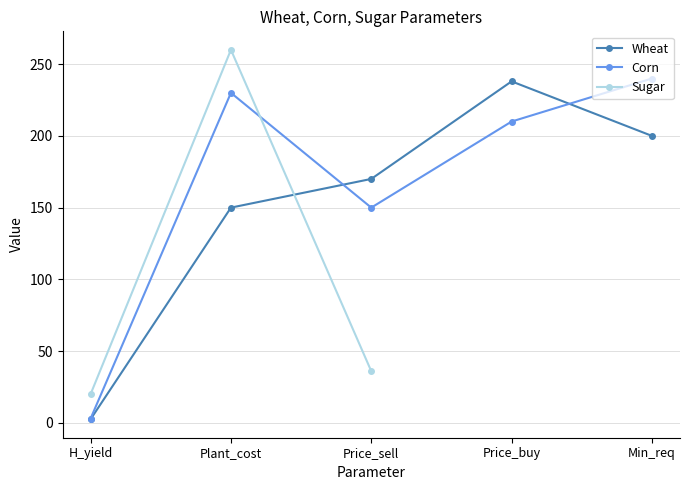

Rank the series by their maximum value, from lowest to highest.

Wheat, Corn, Sugar